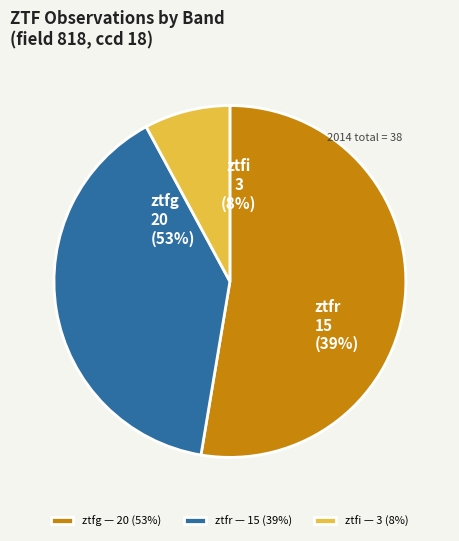

Count the number of slices in the pie.

3